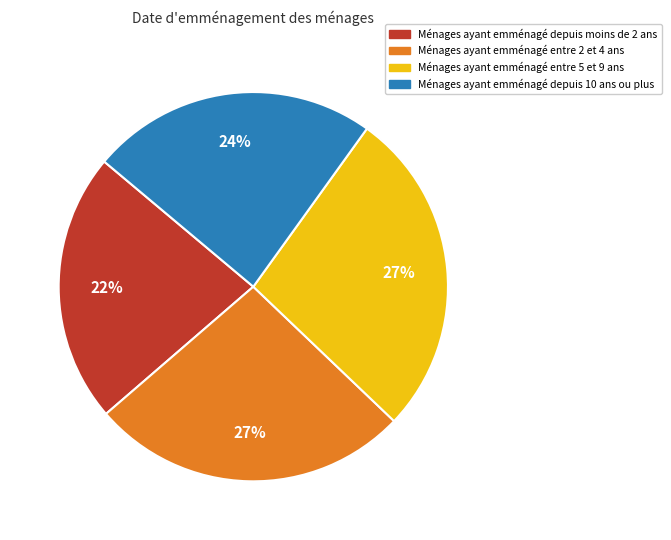

Is there a majority slice in this chart?

No